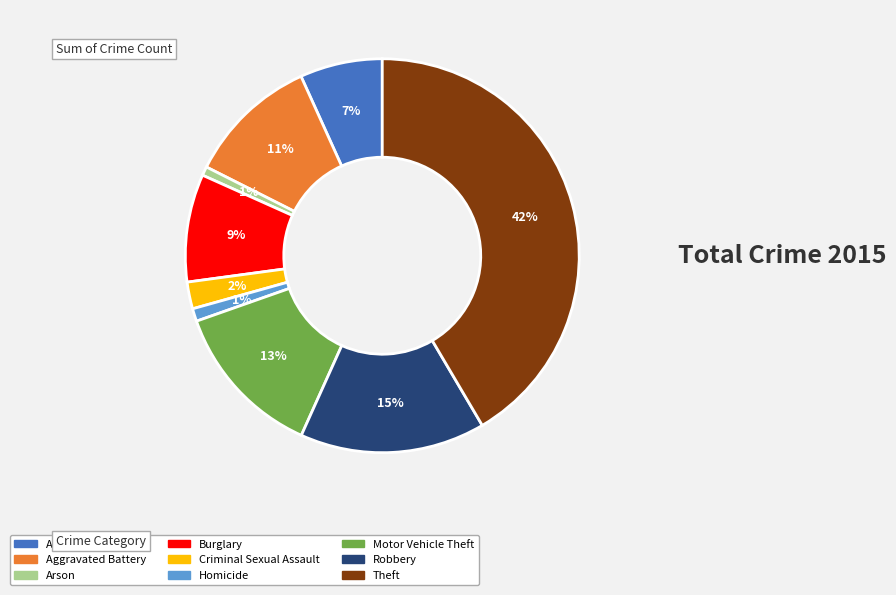

To the nearest percent, what percentage of the pie is Motor Vehicle Theft?

13%